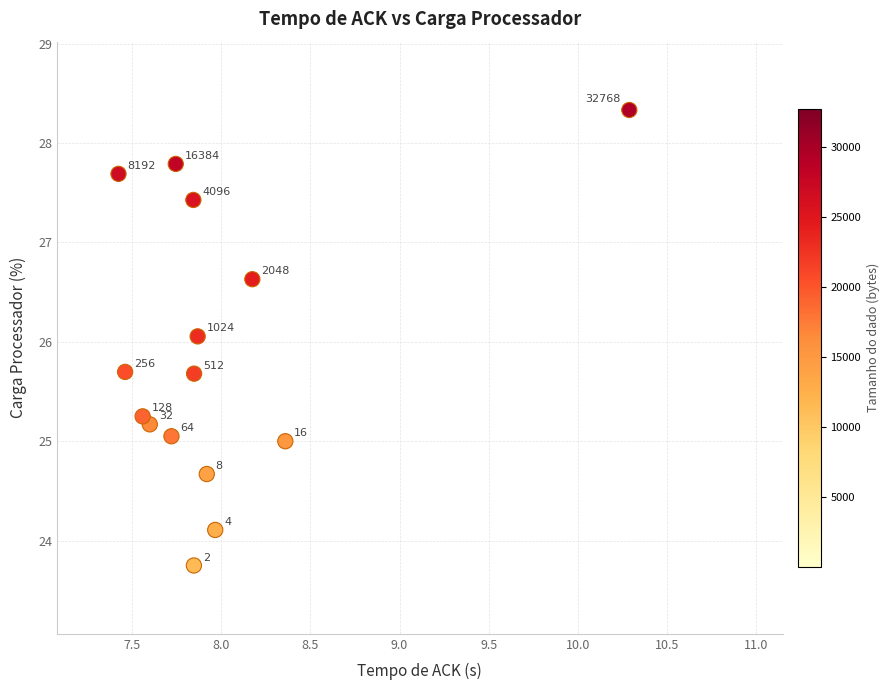

What Y value in the scatter plot is closest to 26?

26.1